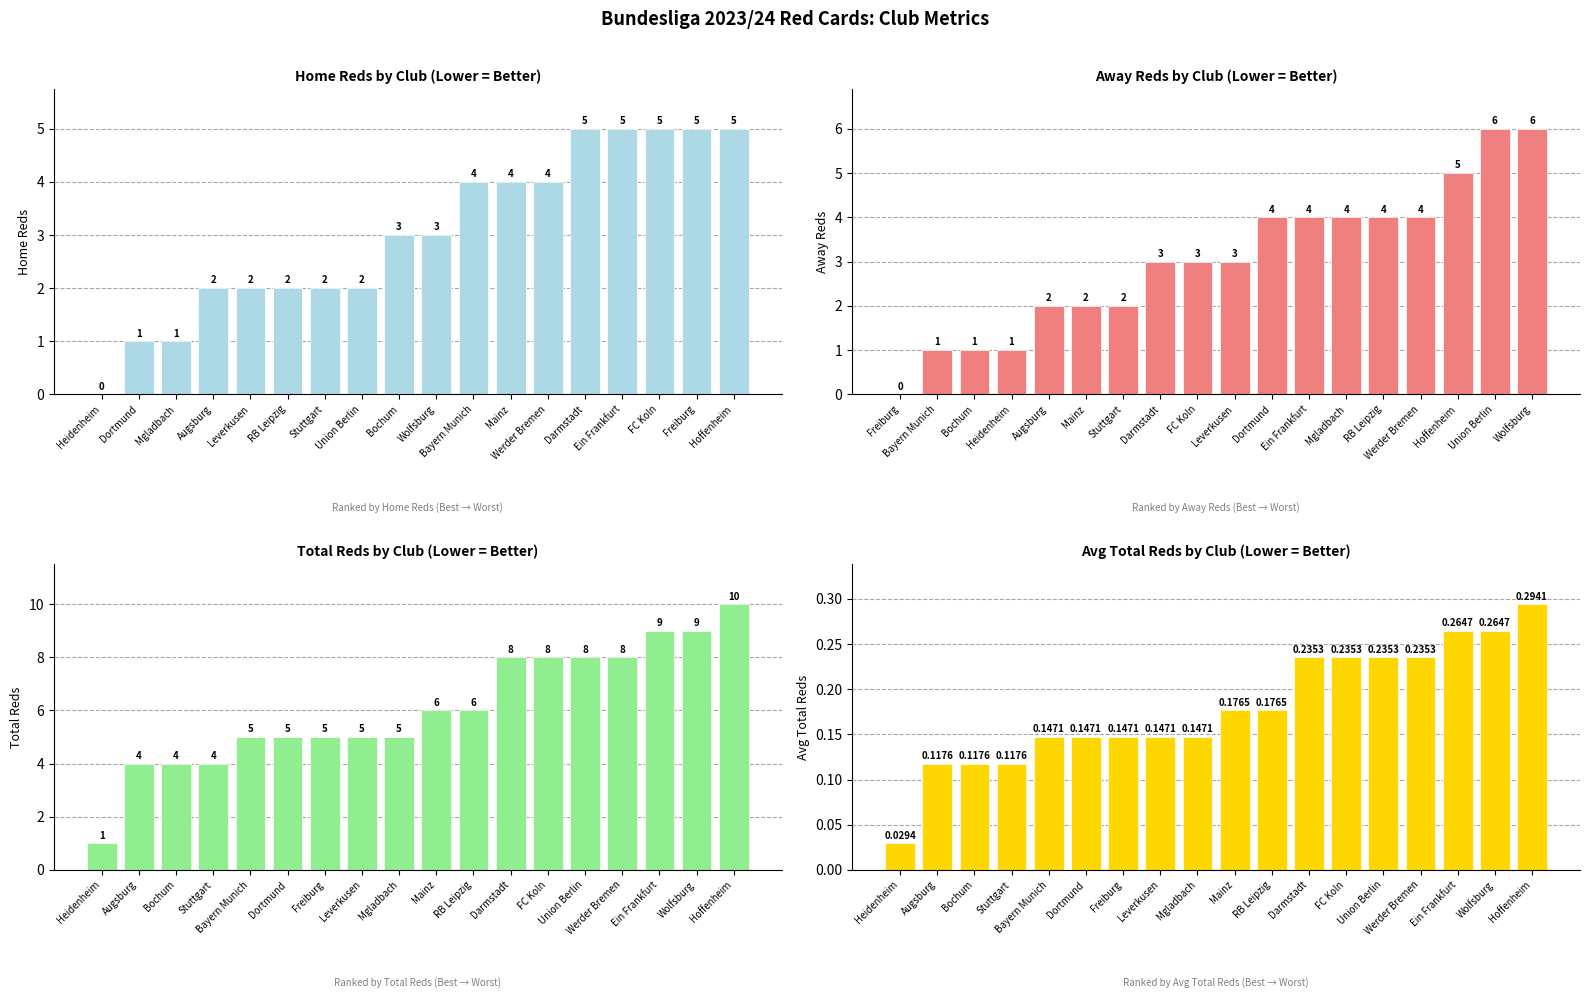

What is the label of the 2nd bar from the right?

Freiburg